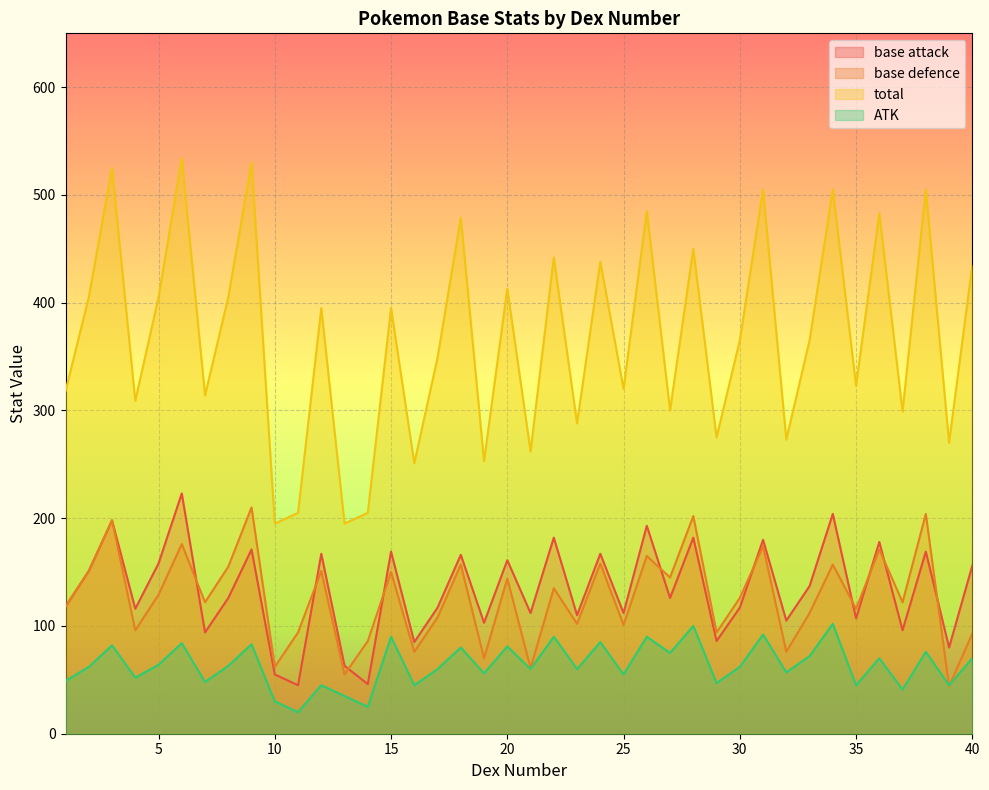

What is the lowest value of the ATK series?

20